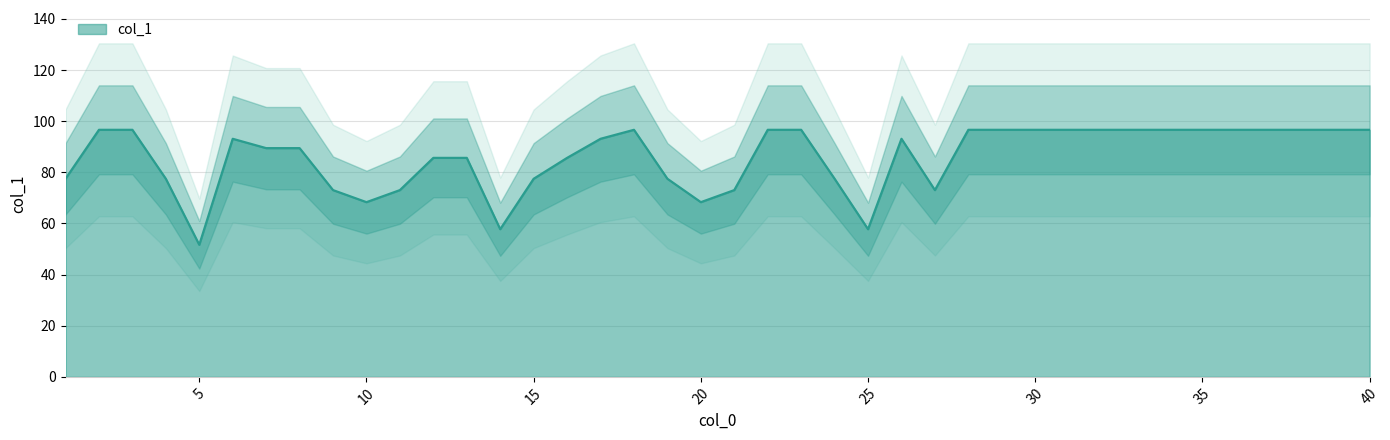

At which label is the value closest to 74?

9